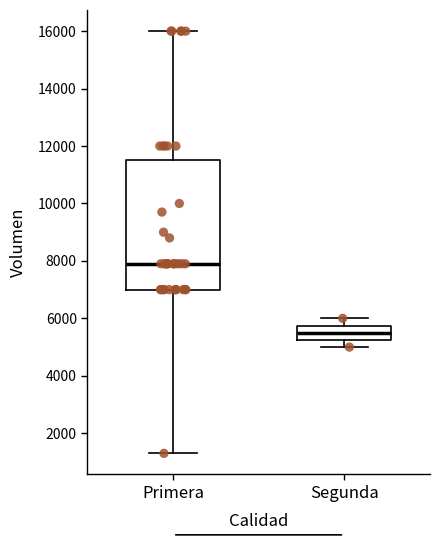

Where does the upper whisker of the box for Primera end on the y-axis? The values are not printed on the chart, so give them approximately, as read against the axis.

16000